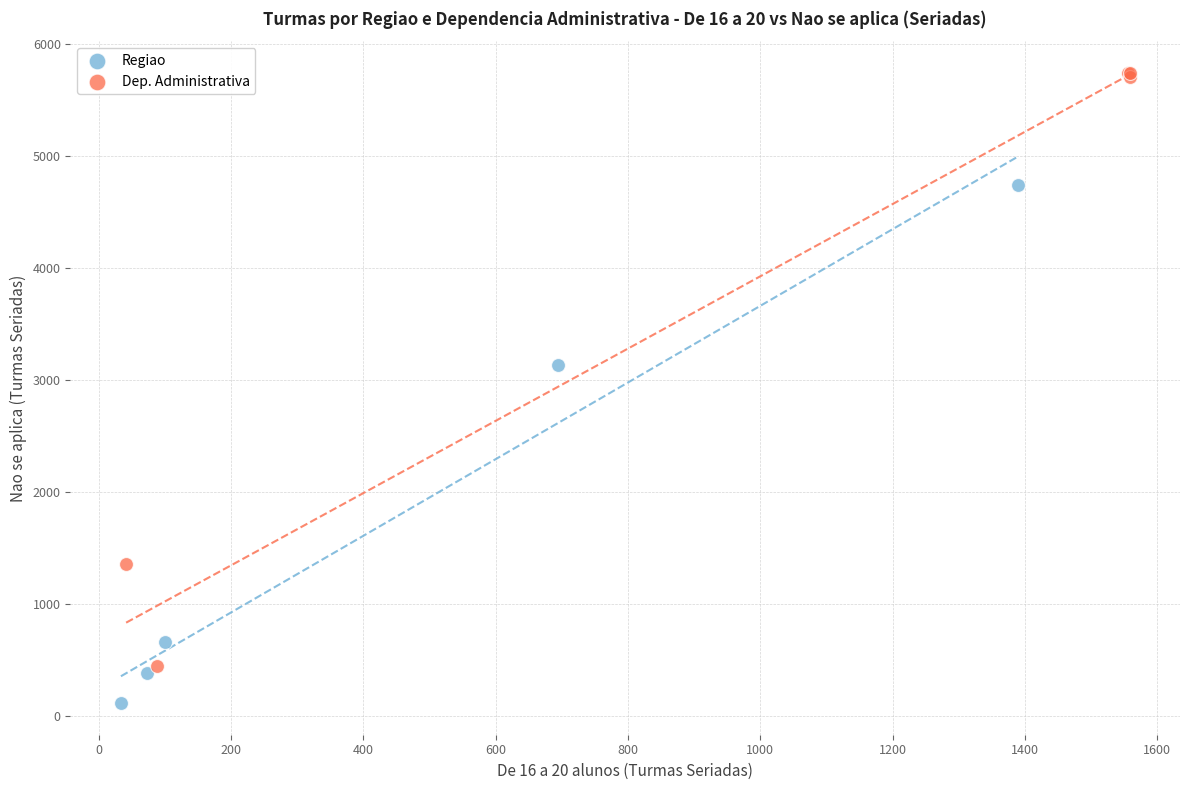

Which series reaches the minimum Y coordinate?

Regiao